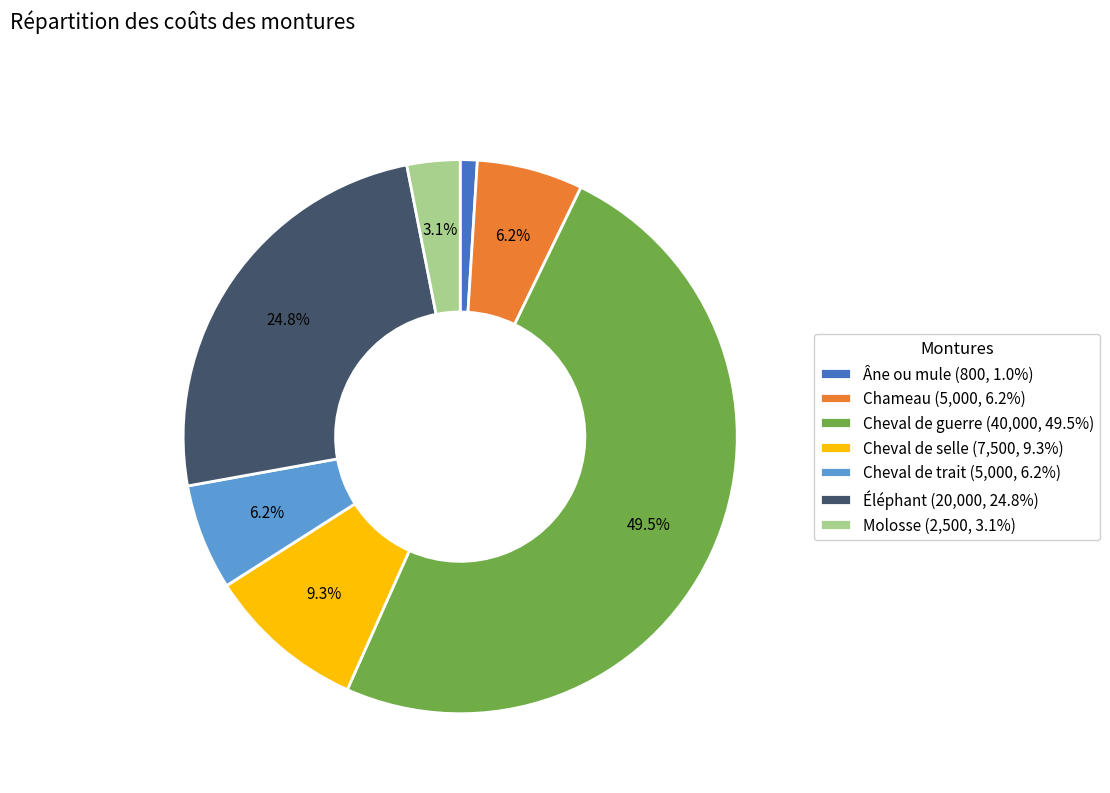

Does Chameau represent more than half of the total?

No